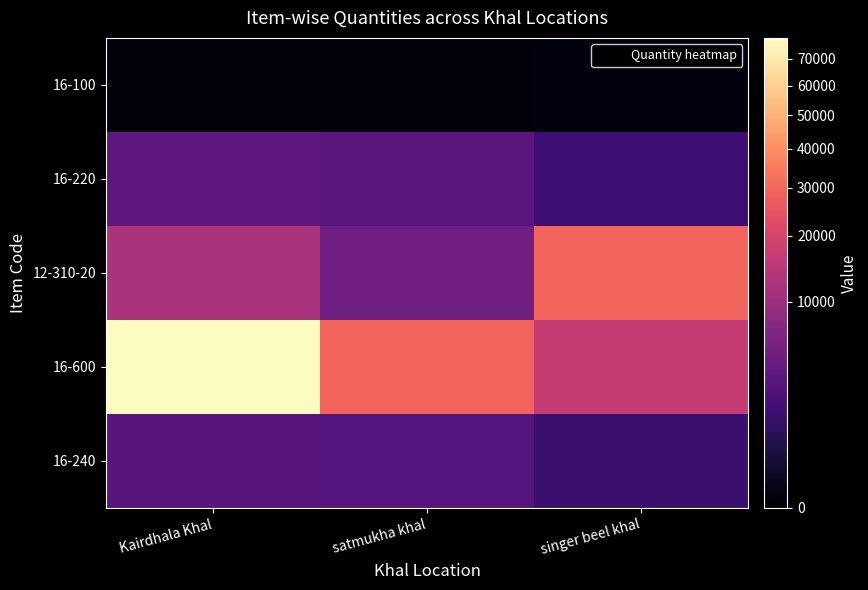

Reading left to right, extract all data points from this chart.

16-100: Kairdhala Khal=5.0	satmukha khal=6.0	singer beel khal=11.0
16-220: Kairdhala Khal=3360.0	satmukha khal=3150.0	singer beel khal=1590.0
12-310-20: Kairdhala Khal=12119.0	satmukha khal=4922.0	singer beel khal=29552.5
16-600: Kairdhala Khal=78408.1	satmukha khal=29683.9	singer beel khal=16680.8
16-240: Kairdhala Khal=3024.0	satmukha khal=2835.0	singer beel khal=1431.0